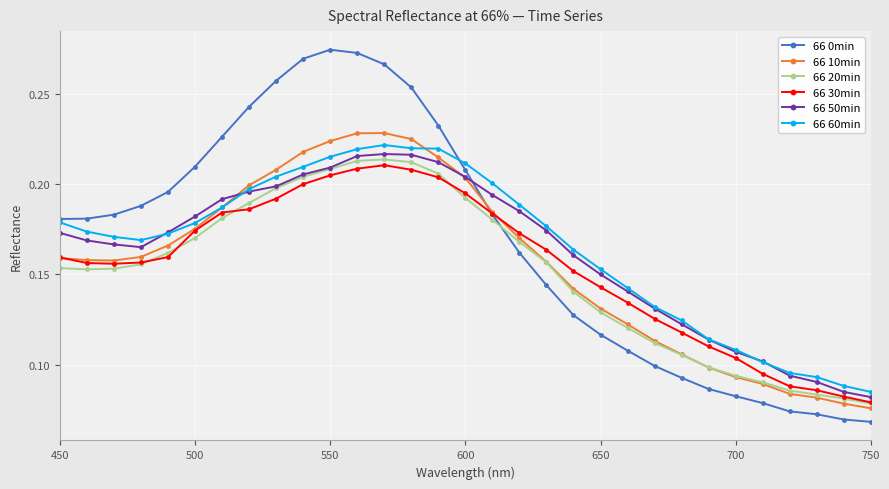

How many 66 10min values are between 0 and 1?

31